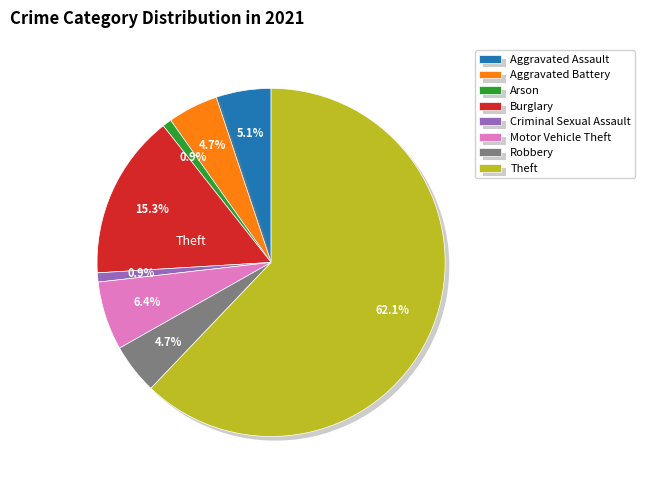

What is the ratio of the value at Aggravated Assault to the value at Burglary?

0.3